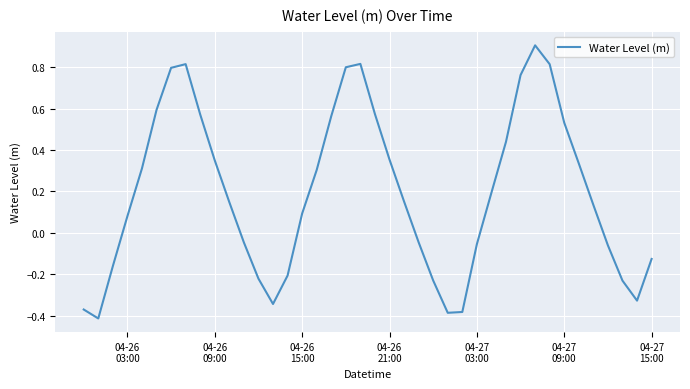

What is the maximum value shown in the chart?

0.9